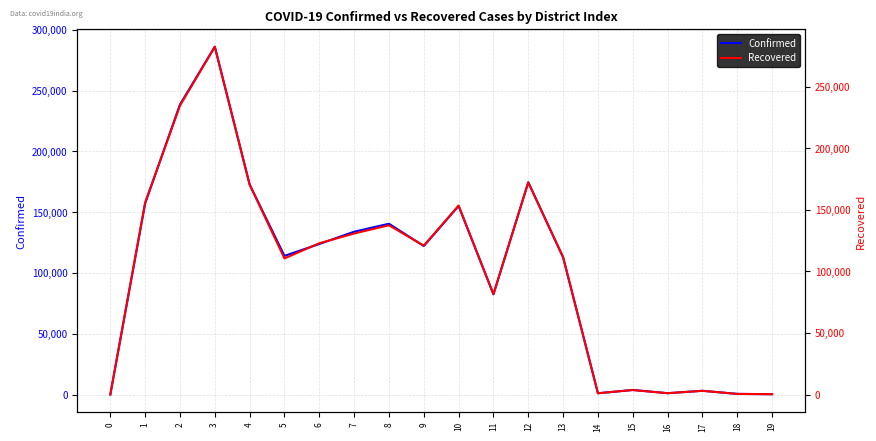

Reading left to right, list all the values displayed in this chart.

Confirmed: 0=0	1=157188	2=238557	3=286081	4=172715	5=114037	6=123812	7=133905	8=140472	9=122110	10=155079	11=82449	12=174614	13=112766	14=1038	15=3733	16=1079	17=3062	18=506	19=267
Recovered: 0=0	1=155978	2=234710	3=282533	4=170498	5=110562	6=122876	7=130805	8=137500	9=120927	10=153482	11=81456	12=172225	13=111654	14=1017	15=3665	16=1077	17=2996	18=489	19=262